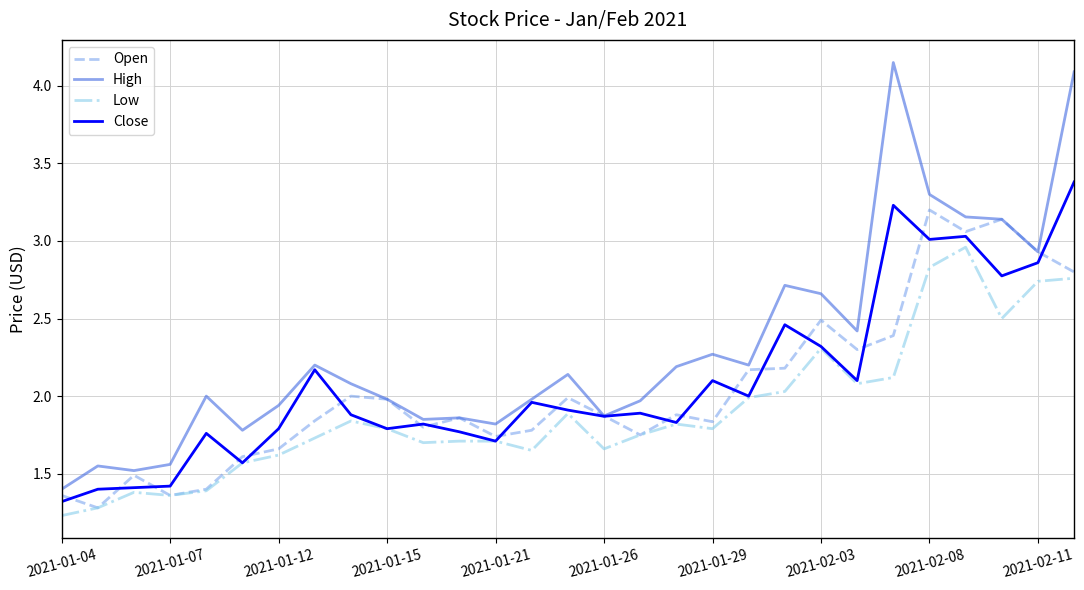

How many series are shown in this chart?

4